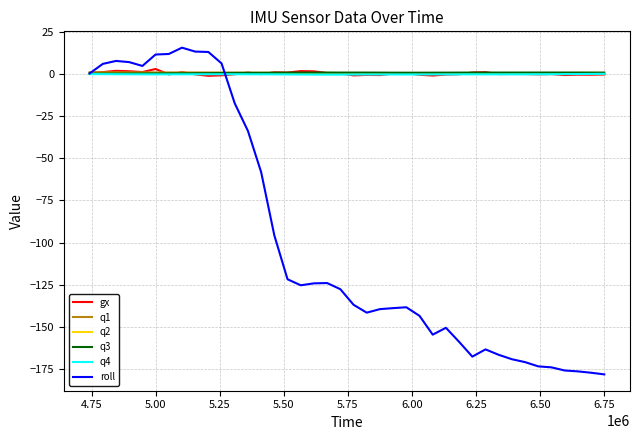

What is the greatest value displayed?

15.6